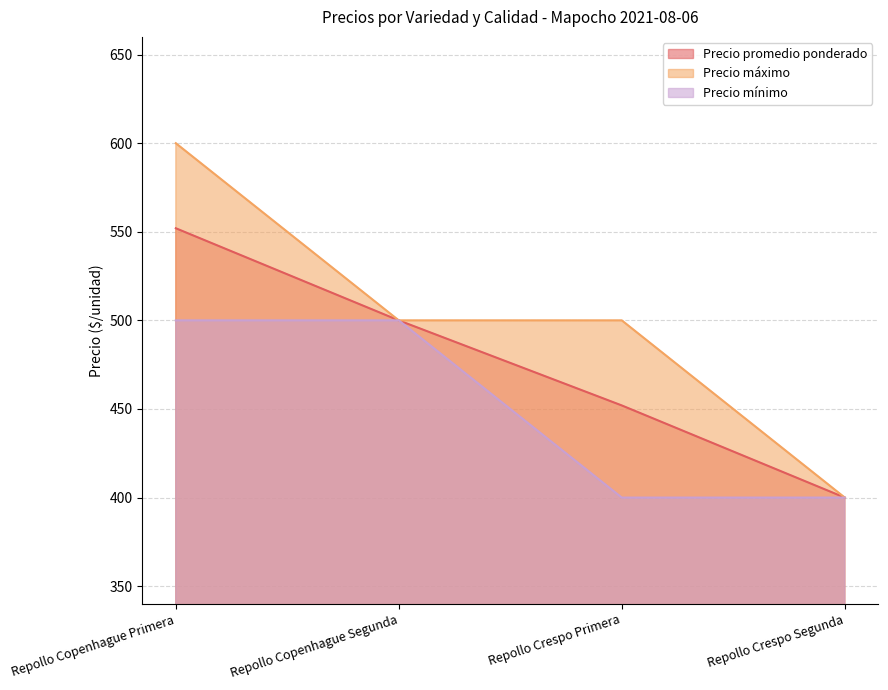

True or false: Precio mínimo and Precio máximo intersect in this chart.

False